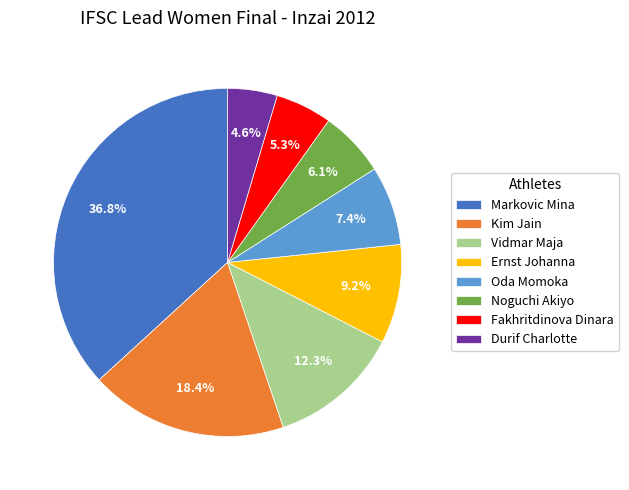

Does any single category account for the majority?

No